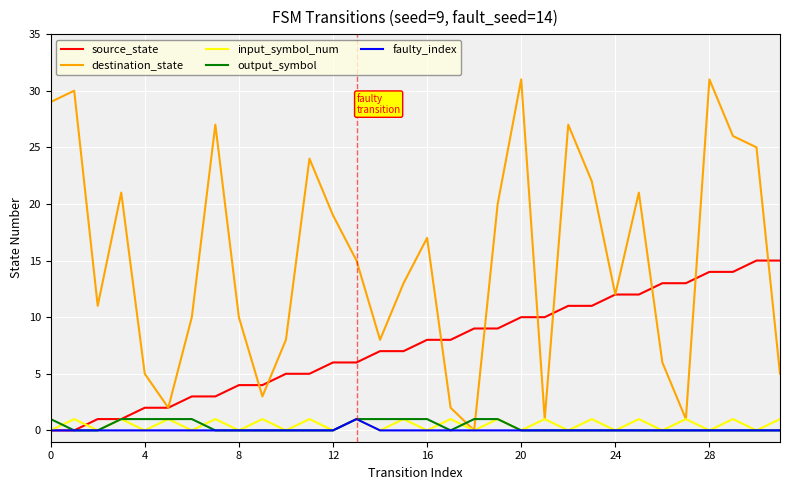

Which series has the largest total across all categories?

destination_state